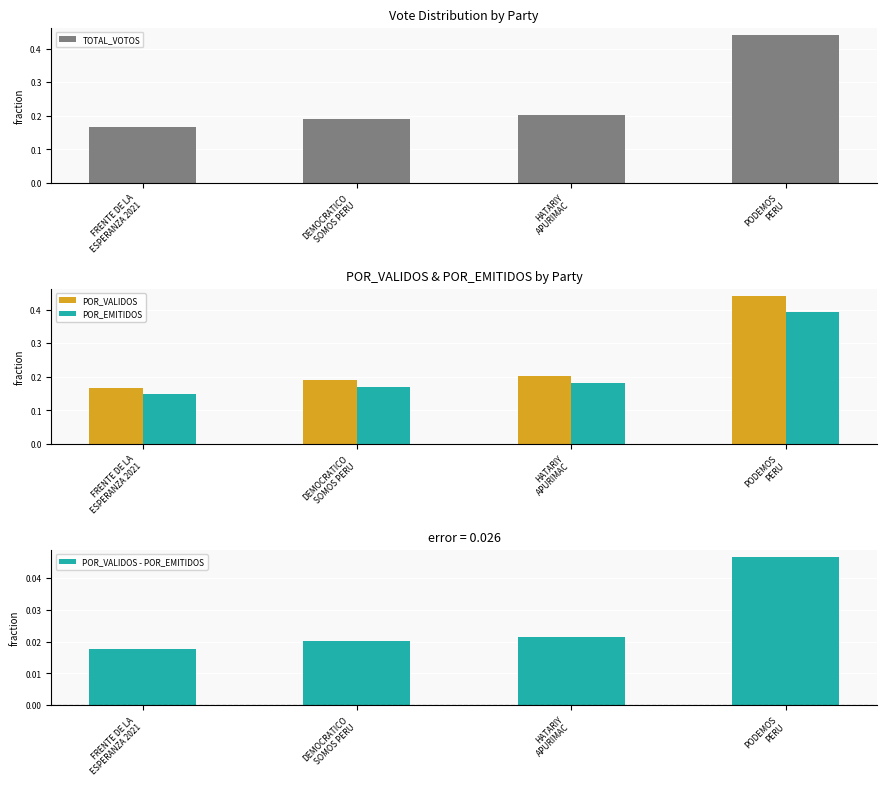

Count the number of data series in this chart.

4